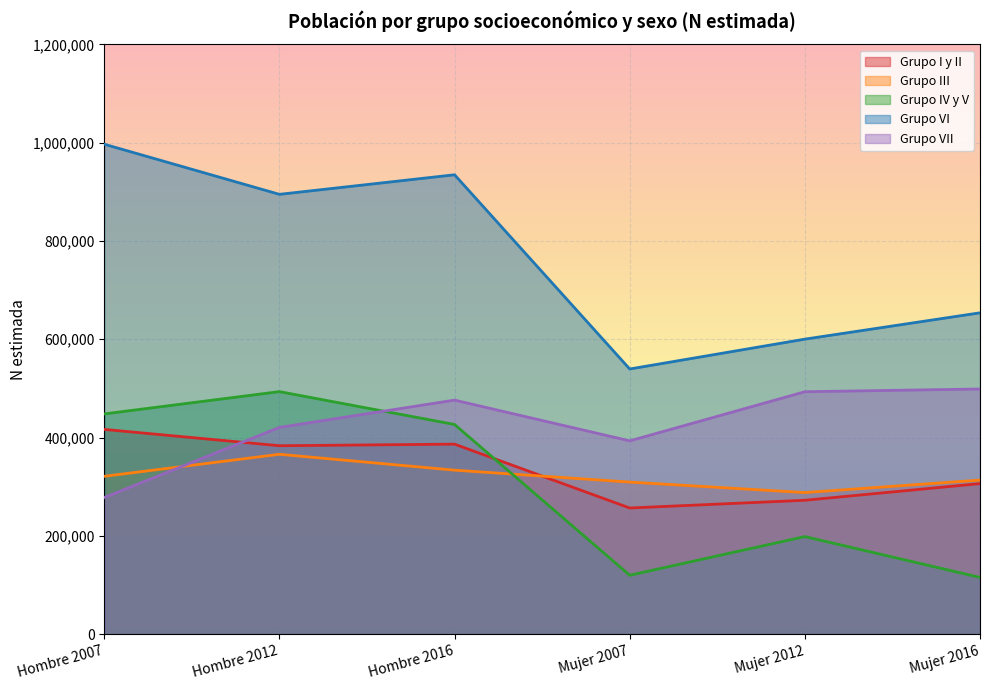

Is it true that Grupo VI equals 403551 at Mujer 2012?

False